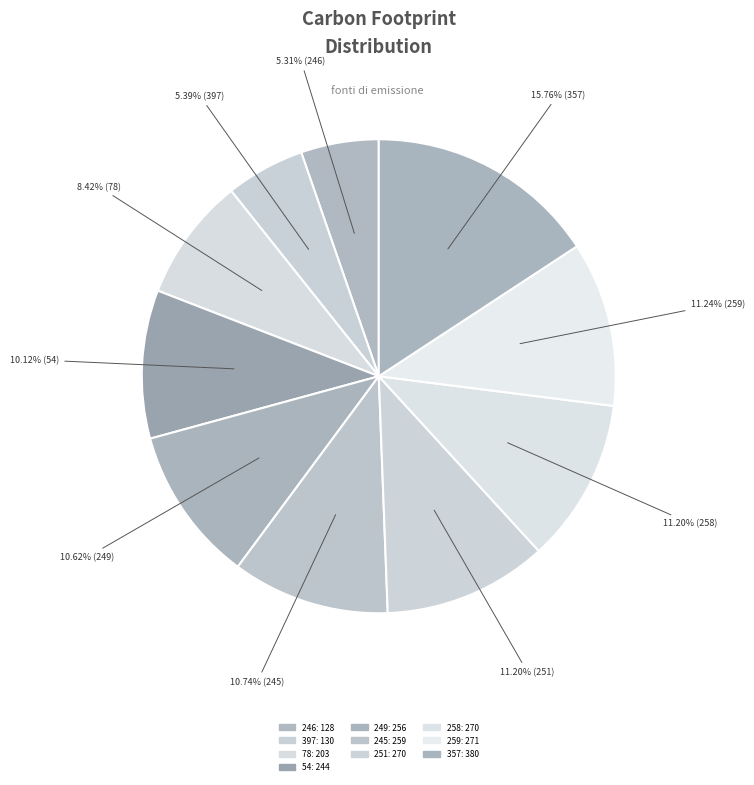

What portion of the pie excludes 78?

91.6%